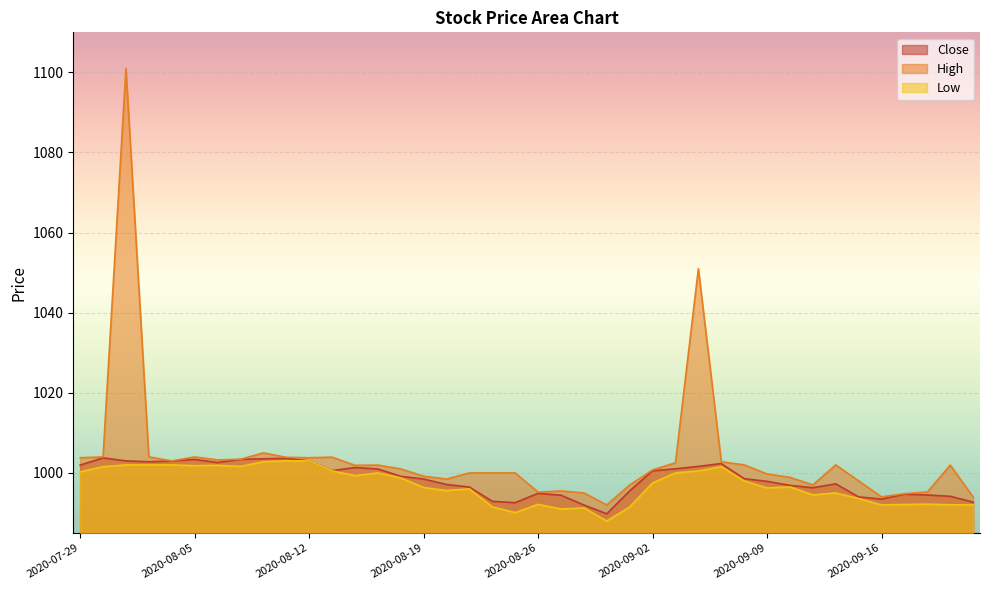

At how many categories does at least one series exceed 1090?

1